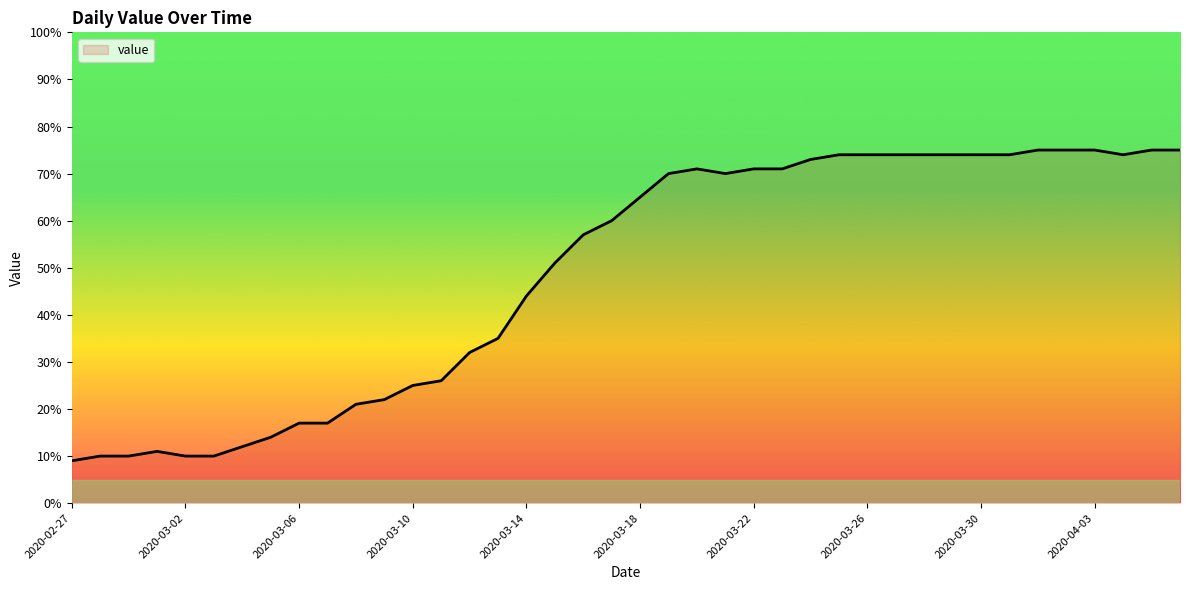

What is the minimum value shown in the chart?

9